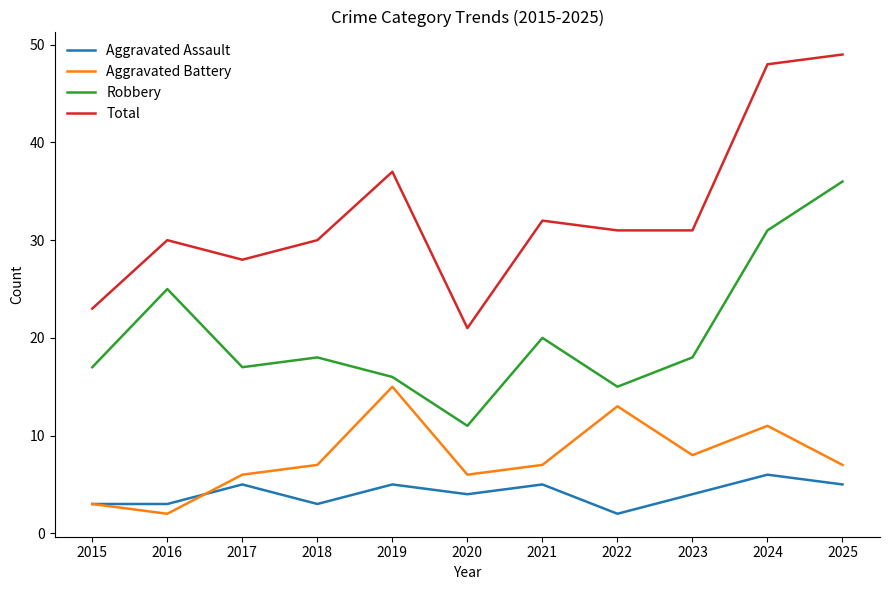

Reading left to right, transcribe all the data shown in this chart.

Aggravated Assault: 3	3	5	3	5	4	5	2	4	6	5
Aggravated Battery: 3	2	6	7	15	6	7	13	8	11	7
Robbery: 17	25	17	18	16	11	20	15	18	31	36
Total: 23	30	28	30	37	21	32	31	31	48	49